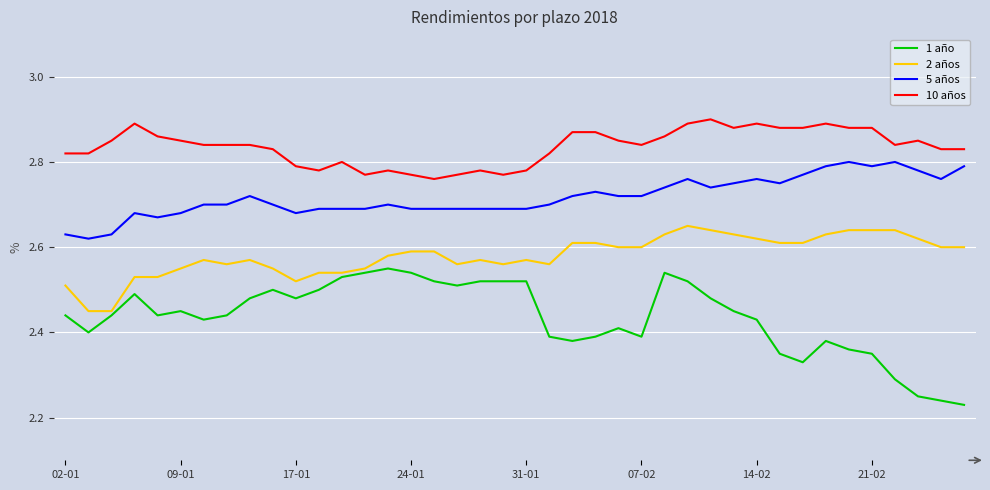

True or false: 10 años has more than 1 points higher than both neighbors.

True